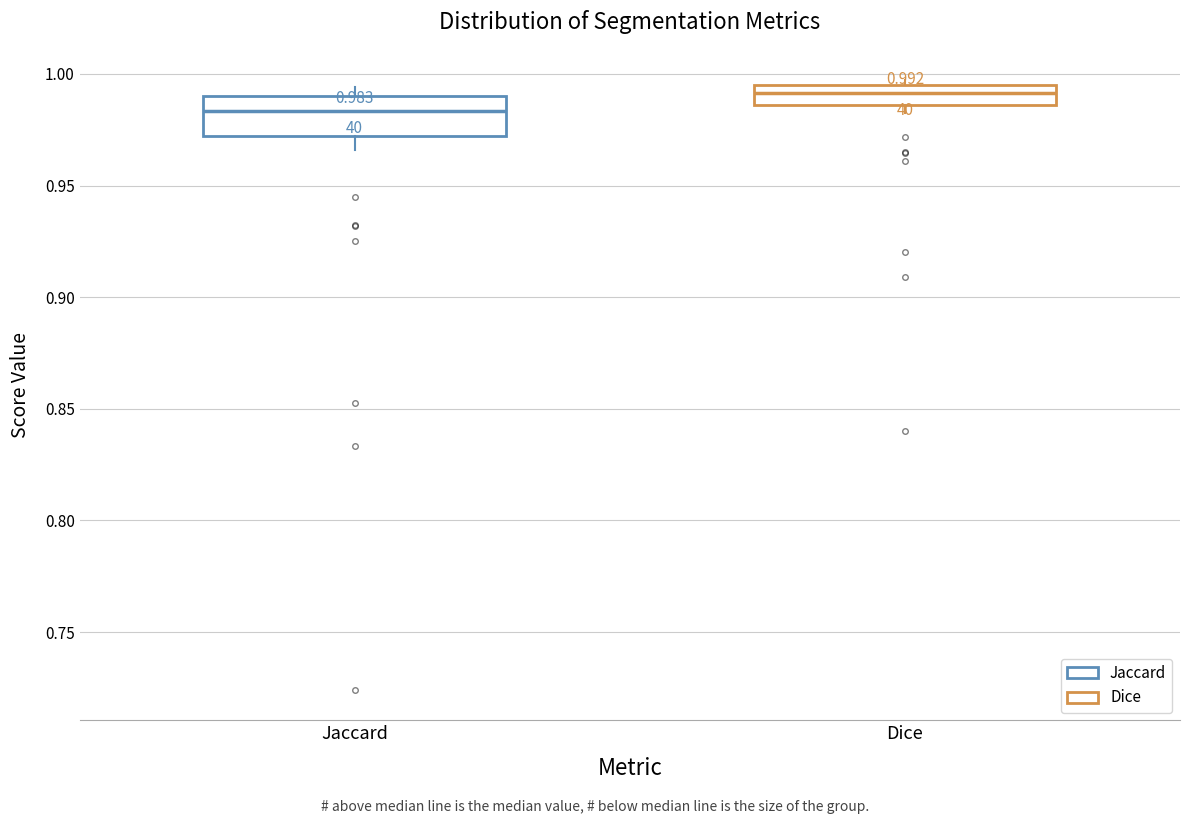

Which box is the tallest, from its lower edge to its upper edge?

Jaccard